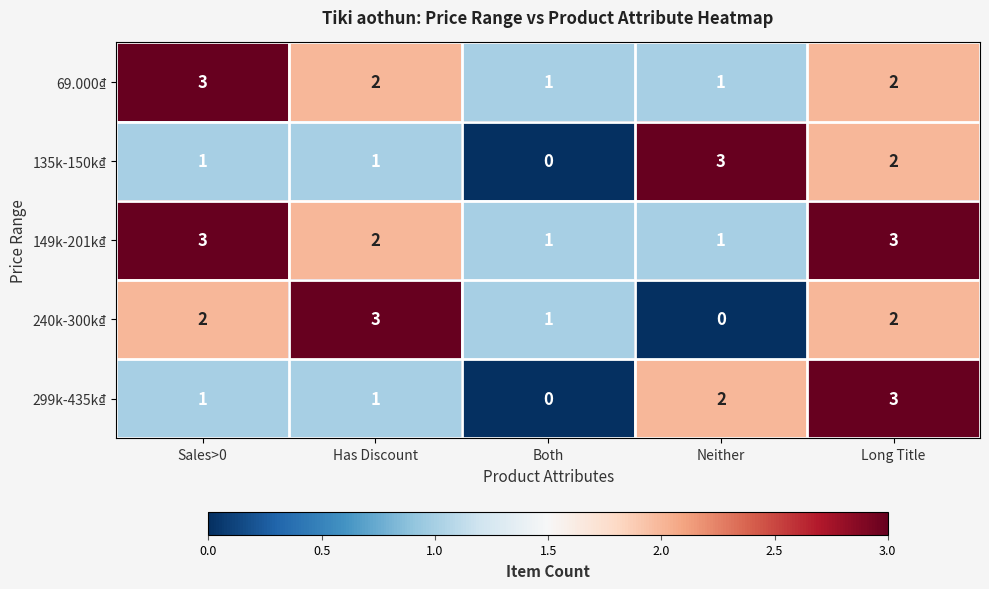

At which label does 149k-201k₫ first exceed 2?

Sales>0